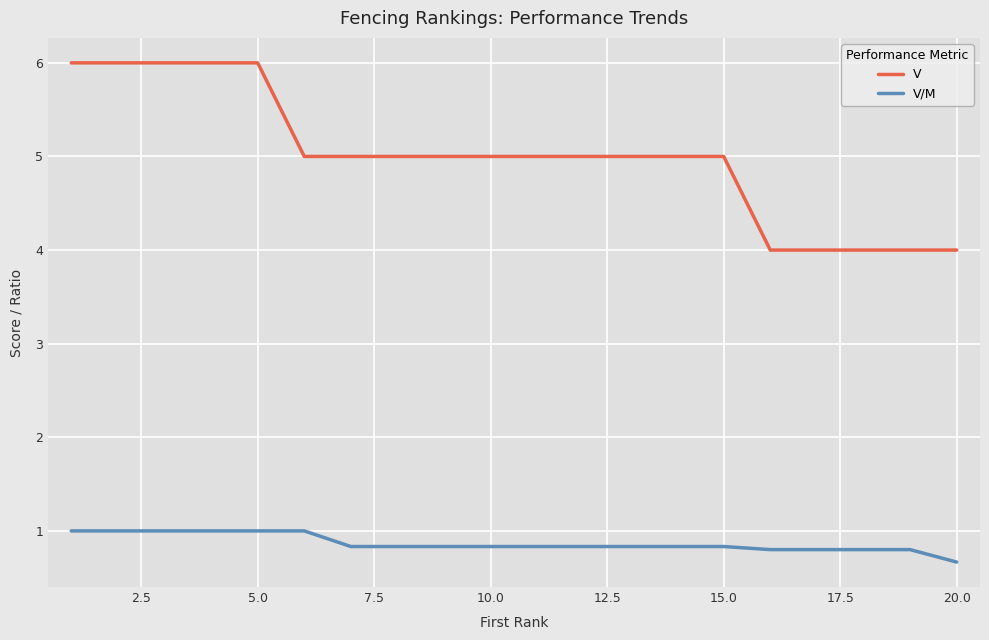

What is the sum of all V/M values?

17.4